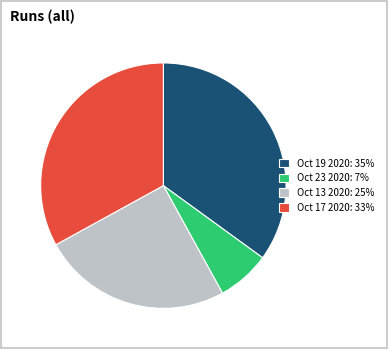

Is it true that Oct 13 2020: 25% is 18% of the pie?

False